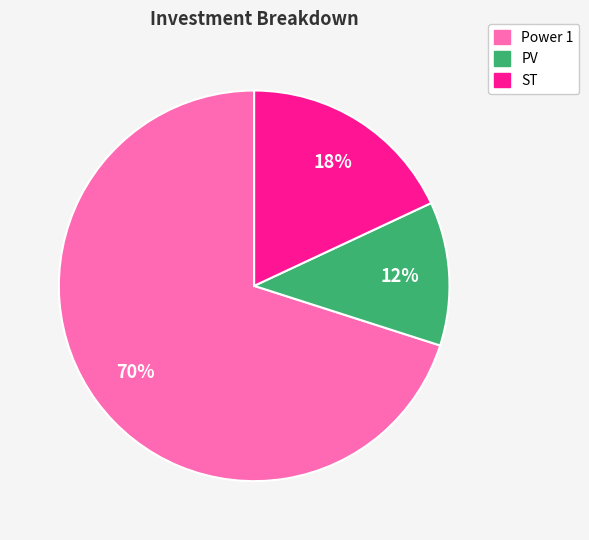

Combined, do Power 1 and ST account for over 50%?

Yes